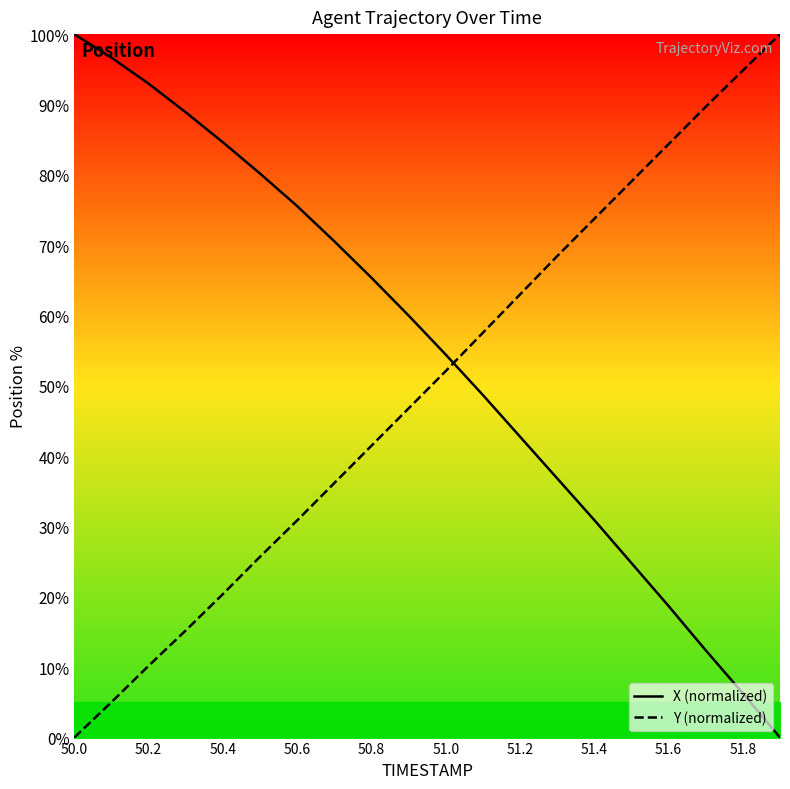

Rank the series at 51.0 from highest to lowest value.

X (normalized), Y (normalized)